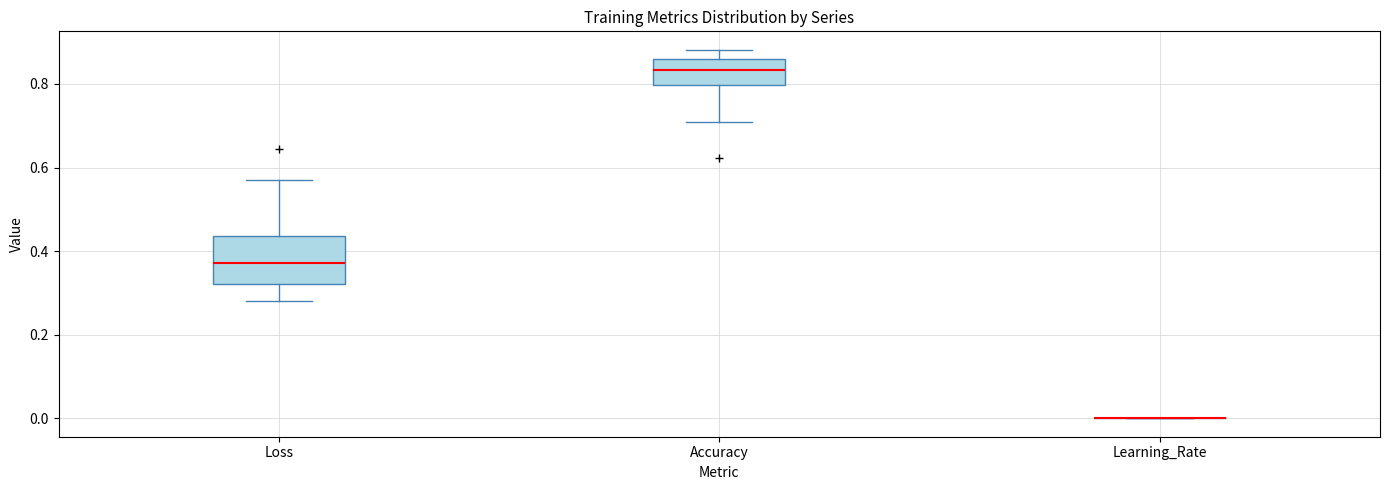

Reading left to right, read every box against the y-axis: the position of its median line, the range the box covers, and the ends of its whiskers. The values are not printed on the chart, so give them approximately, as read against the axis.

Loss: median 0.38, box 0.32 to 0.44, whiskers 0.28 to 0.58
Accuracy: median 0.84, box 0.80 to 0.86, whiskers 0.70 to 0.88
Learning_Rate: box collapsed to a line at 0.00, whiskers 0.00 to 0.00